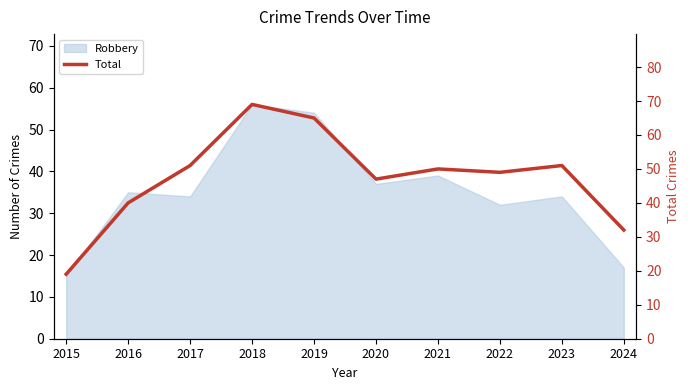

What is the approximate value at 2020, to the nearest 5?

45